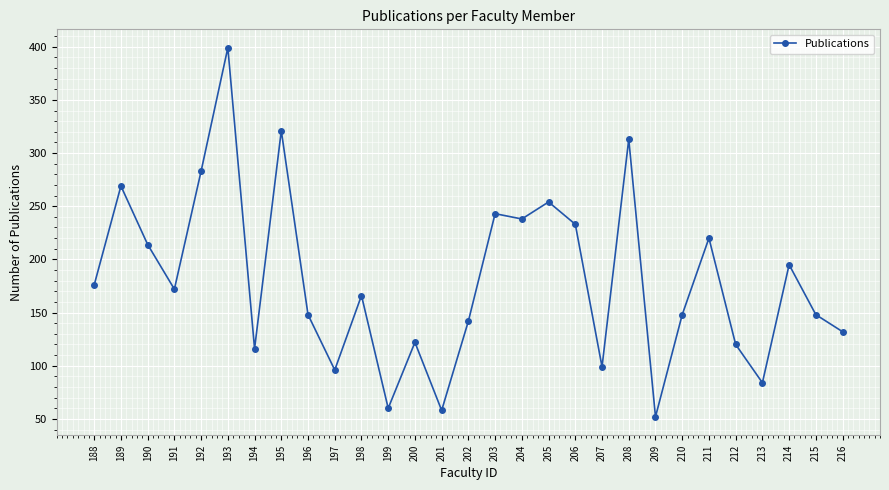

What is the sum of the values at 191 and 208?

485